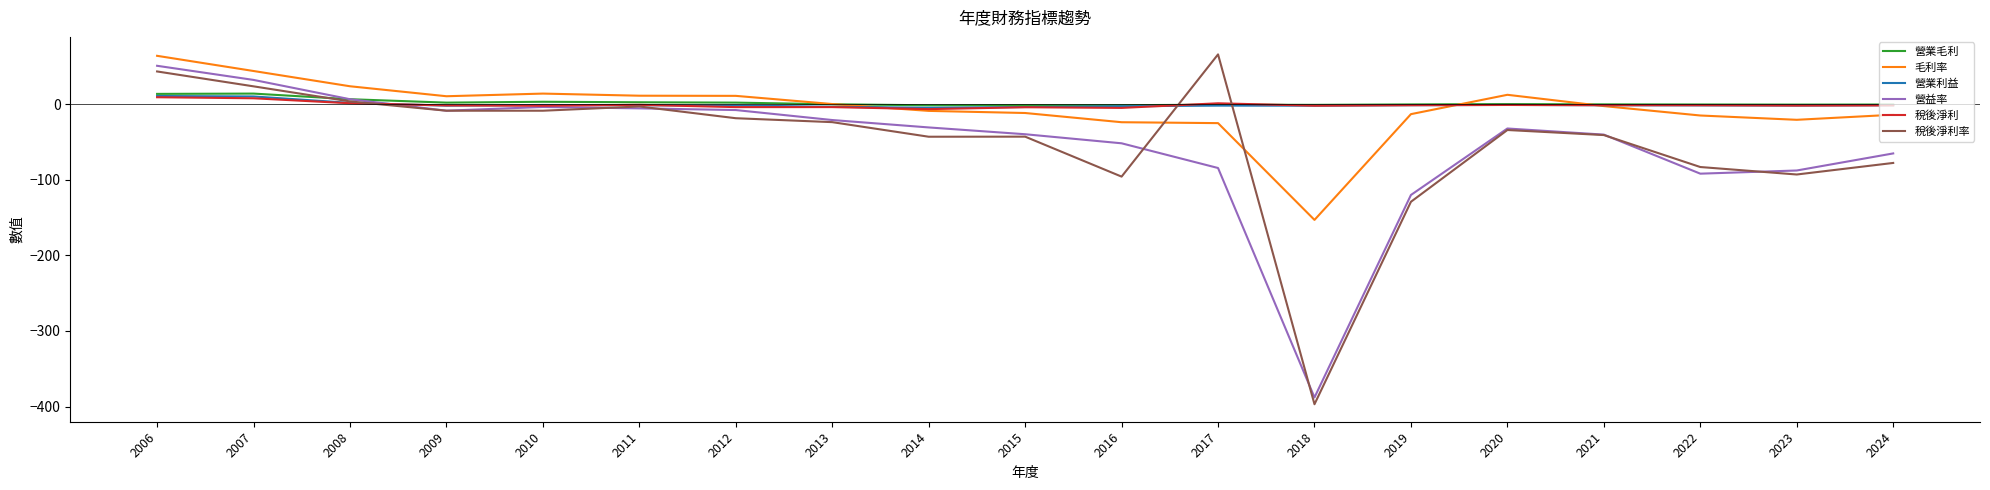

The value of 毛利率 at 2007 is 44.1. True or false?

True